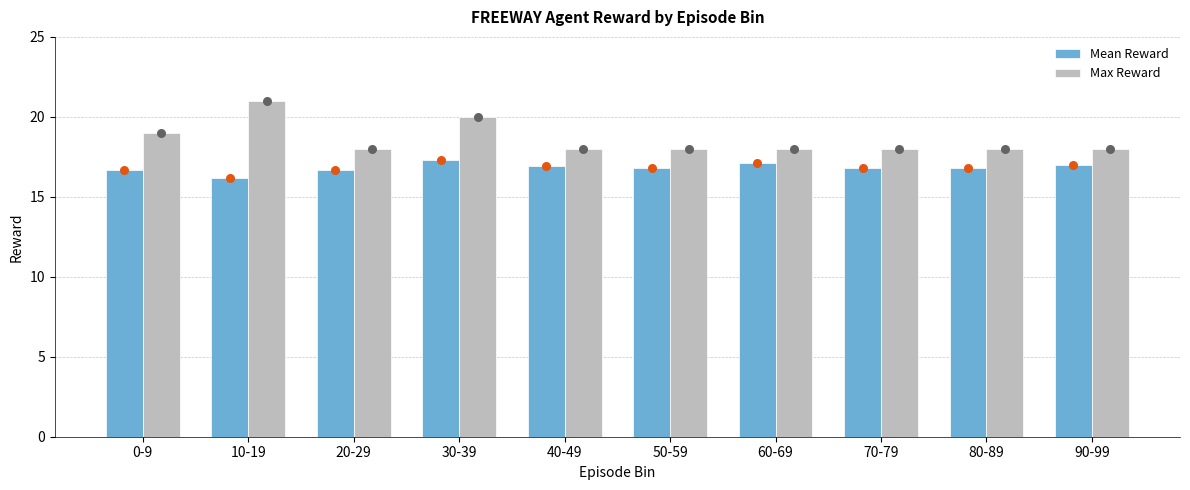

What are all the series names shown in the legend?

Mean Reward, Max Reward